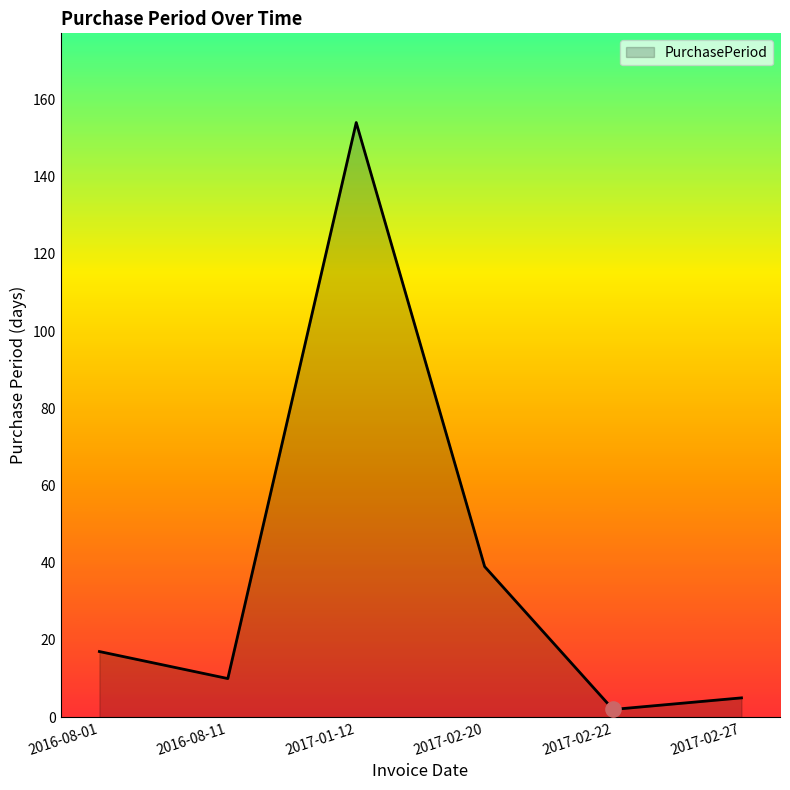

Which has a higher value, 2017-01-12 or 2017-02-27?

2017-01-12